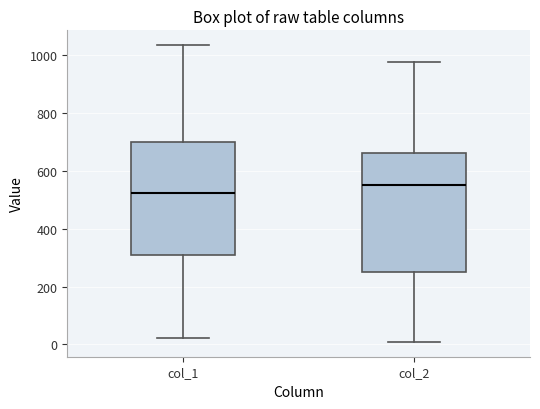

Reading left to right, read every box against the y-axis: the position of its median line, the range the box covers, and the ends of its whiskers. The values are not printed on the chart, so give them approximately, as read against the axis.

col_1: median 520, box 300 to 700, whiskers 20 to 1040
col_2: median 560, box 260 to 660, whiskers 0 to 980